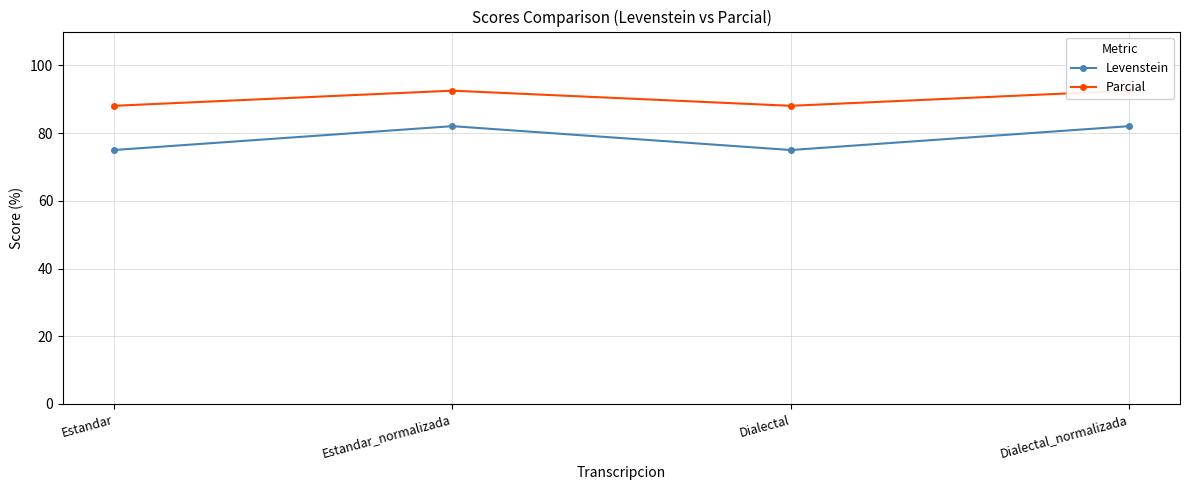

List the series in order of their peak value, highest first.

Parcial, Levenstein